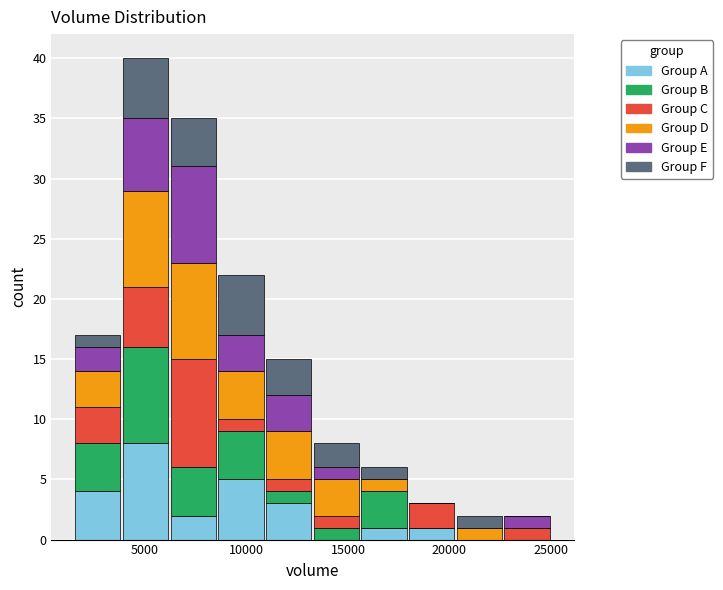

Reading left to right, transcribe this chart: for each stacked bar, give the range it covers on the x-axis and its total height. Neither the bar edges nor the heights are printed on the chart, so give them approximately, as read against the axes.

1500 to 3850: 17
3850 to 6200: 40
6200 to 8550: 35
8550 to 10900: 22
10900 to 13250: 15
13250 to 15600: 8
15600 to 17950: 6
17950 to 20300: 3
20300 to 22650: 2
22650 to 25000: 2